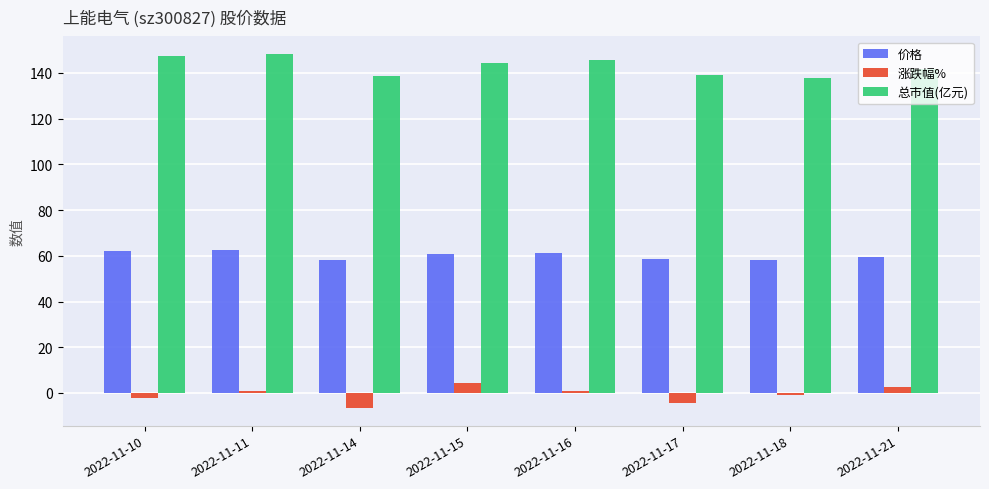

The 价格 series shows 62.4 at 2022-11-11. True or false?

True